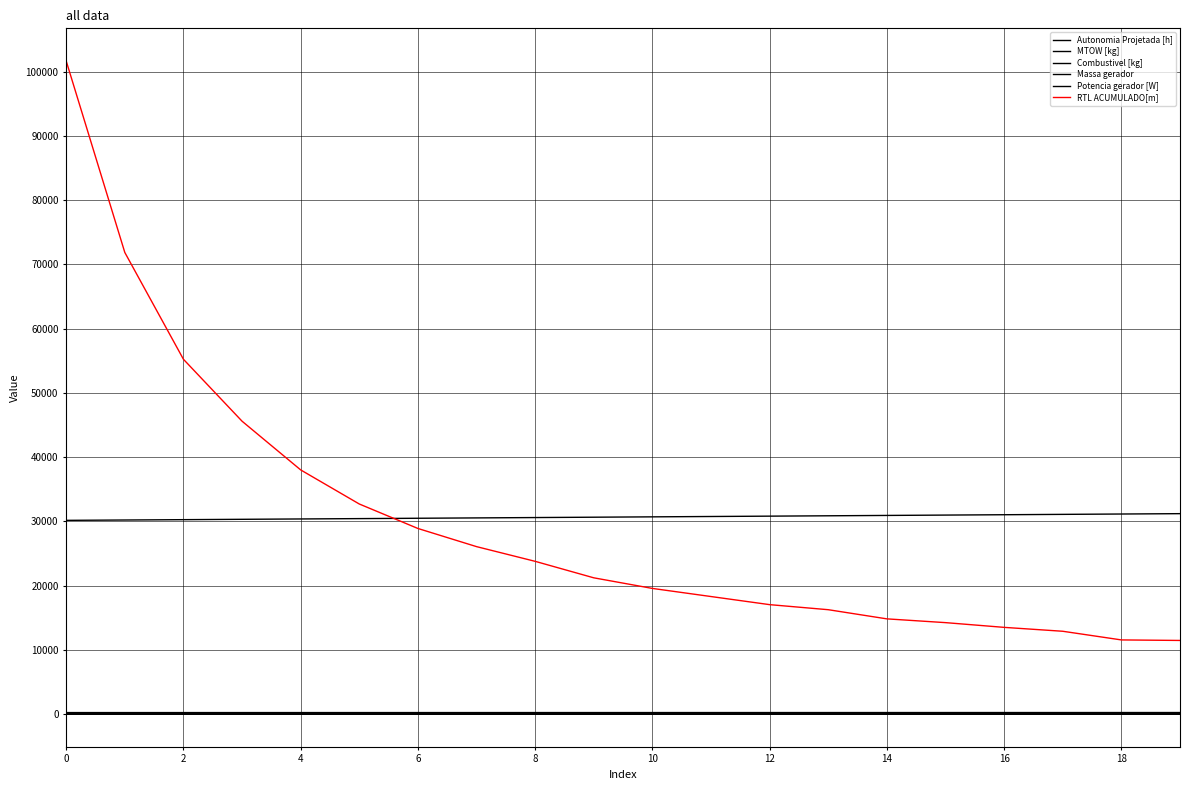

Does the chart have visible grid lines?

Yes